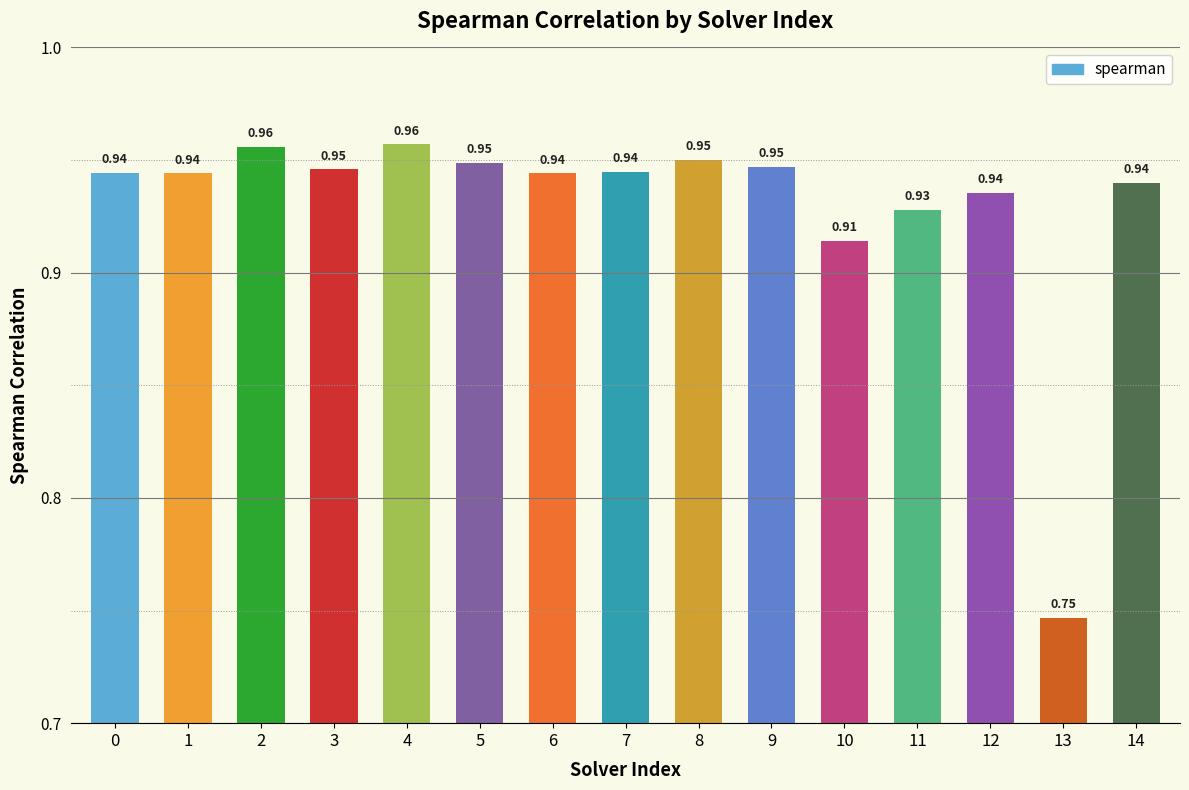

What is the sum of all values?

13.9